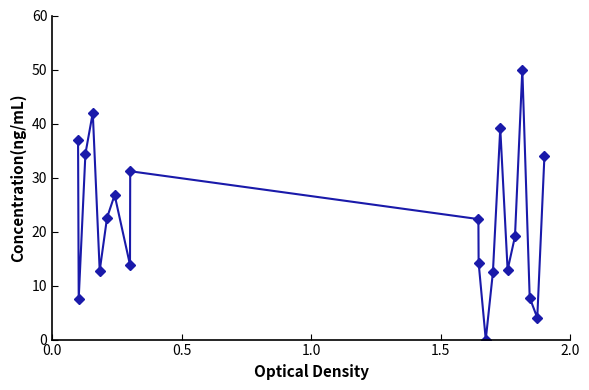

How many interior local peaks (higher than both neighbors) does the data have?

5